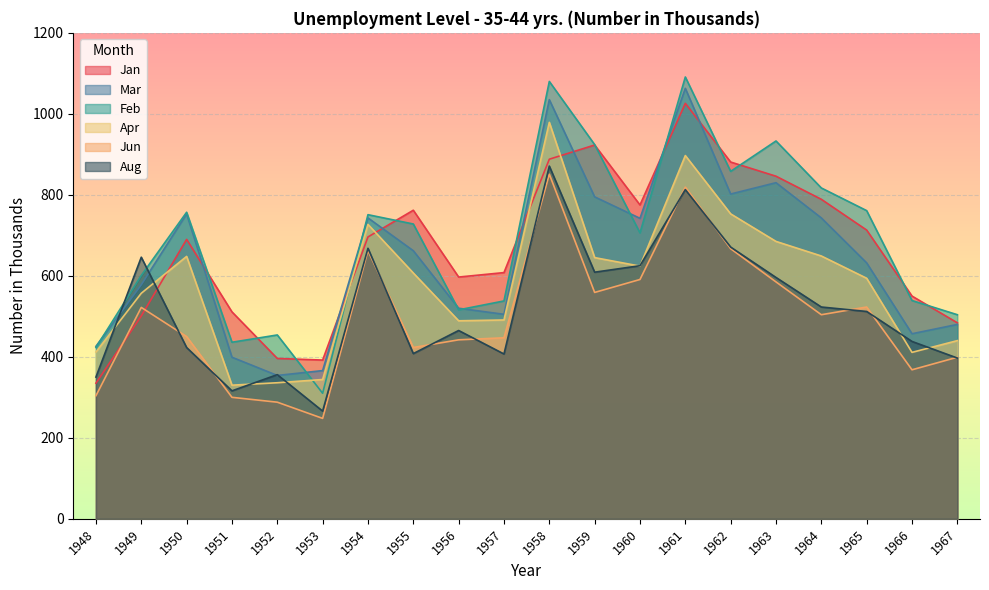

At which label does Jan reach its peak?

1961